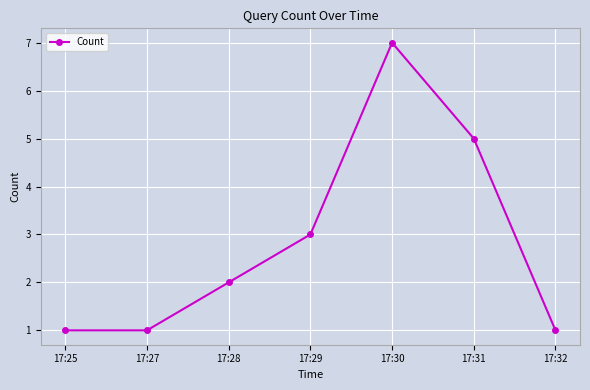

Does the chart have visible grid lines?

Yes